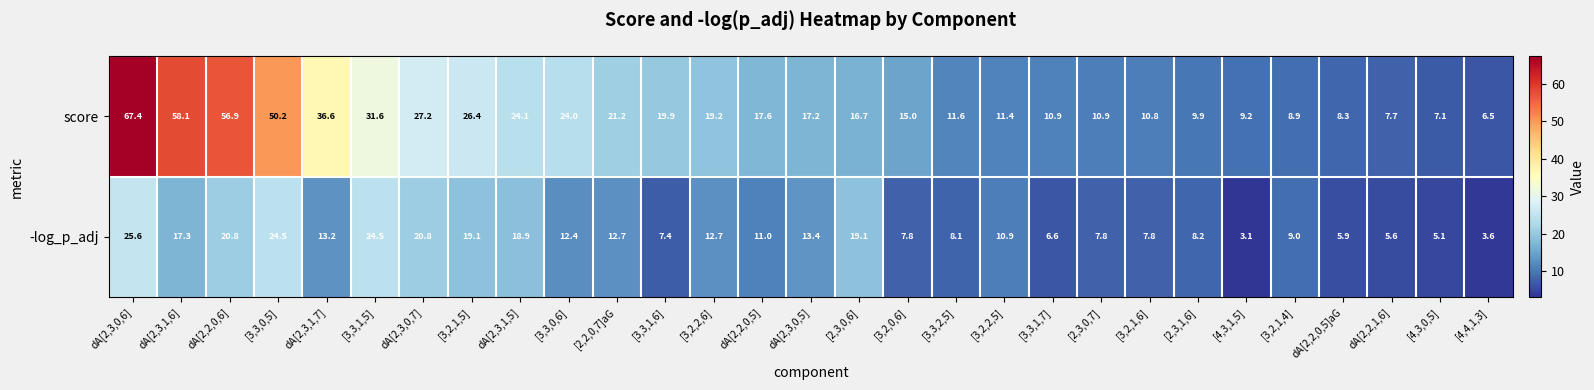

Rank the series at [3,2,1,4] from highest to lowest value.

-log_p_adj, score